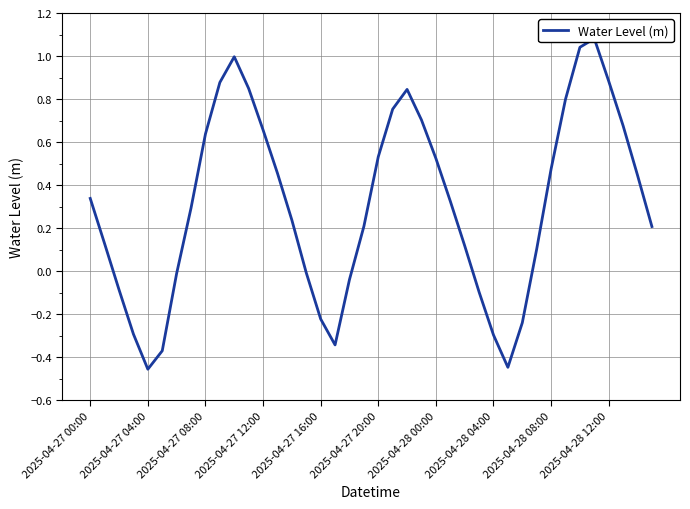

Which has a higher value, 15 or 11?

11